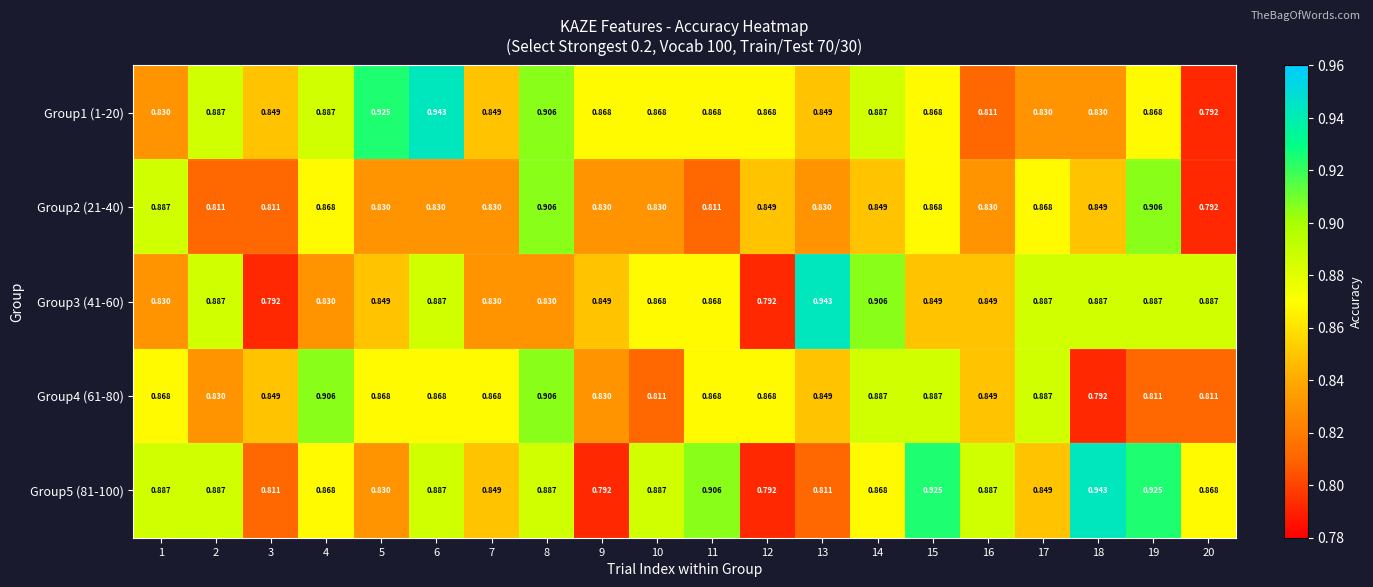

Is the value of Group1 (1-20) at 15 greater than the value of Group5 (81-100) at 9?

Yes